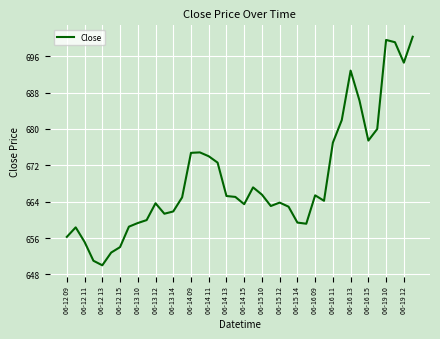

What is the smallest value displayed?

650.0